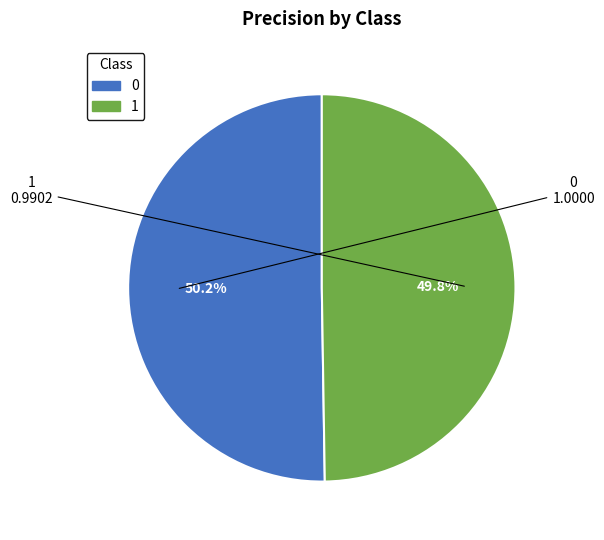

To the nearest percent, what portion does 1 represent?

50%